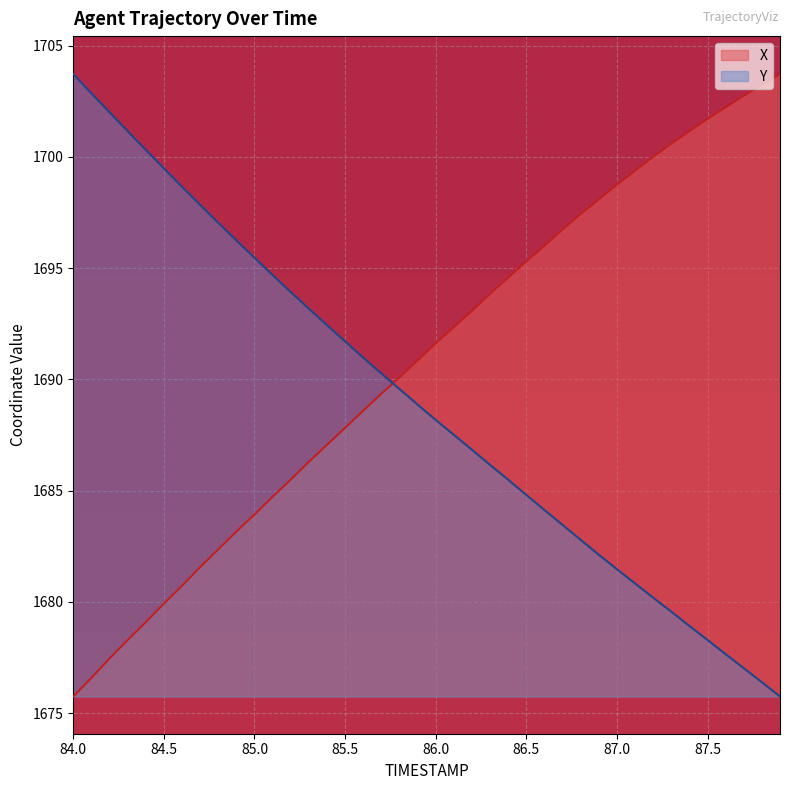

Which series has the largest range (max minus min)?

X